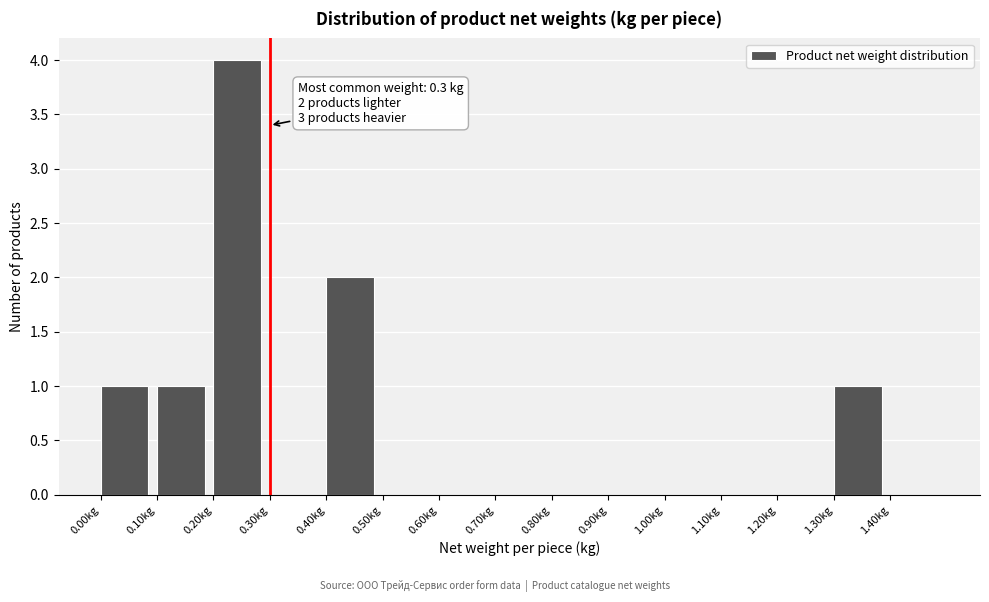

Over which range of the x-axis is the bar tallest?

0.2 to 0.3